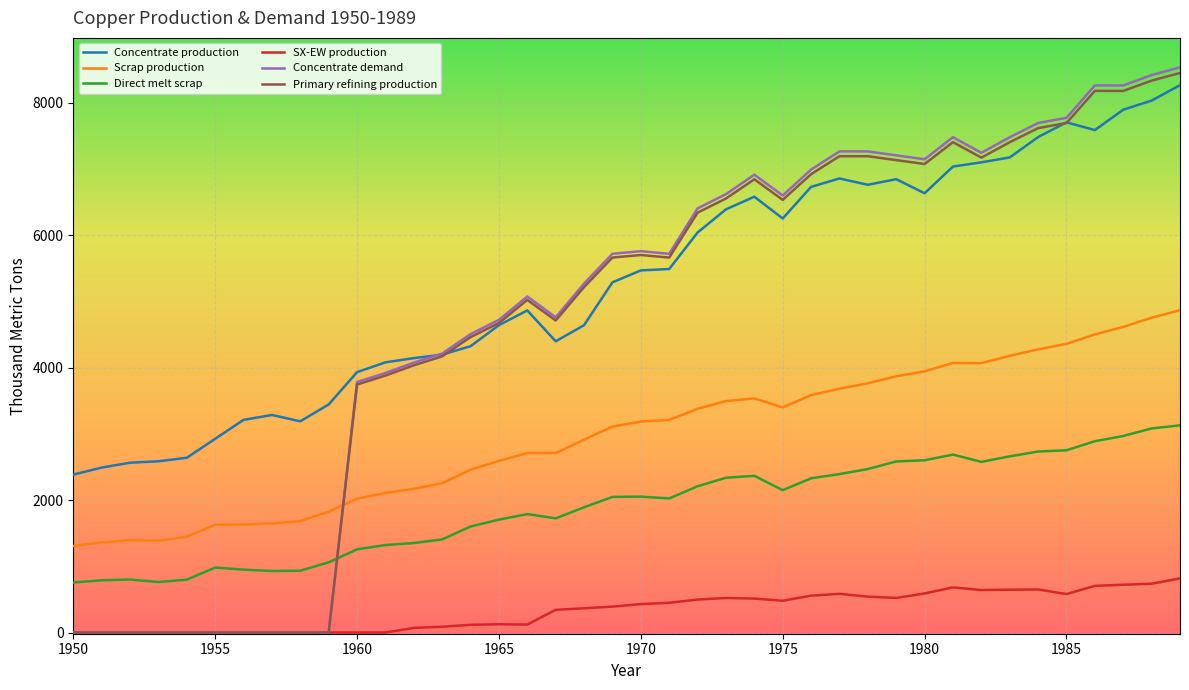

What is the maximum value for Direct melt scrap?

3130.0